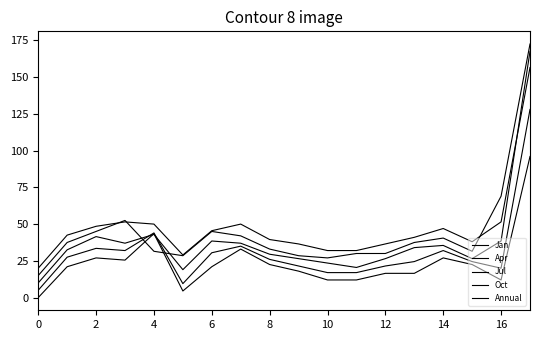

How many lines are shown in the chart?

5